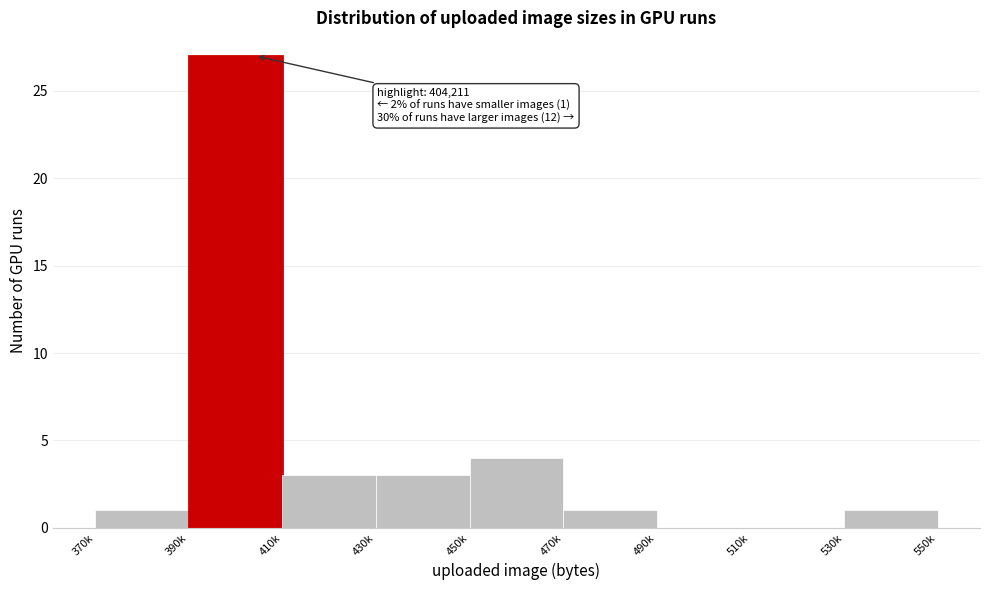

Reading right to left, extract all data points from this chart.

530k=1	510k=0	490k=0	470k=1	450k=4	430k=3	410k=3	390k=27	370k=1